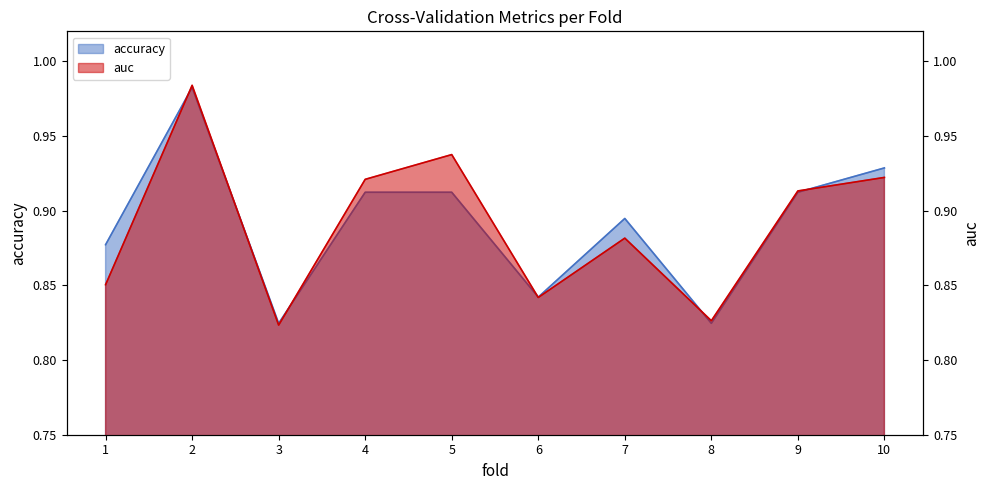

What is the value of the auc point at the 2nd from the left?

1.0